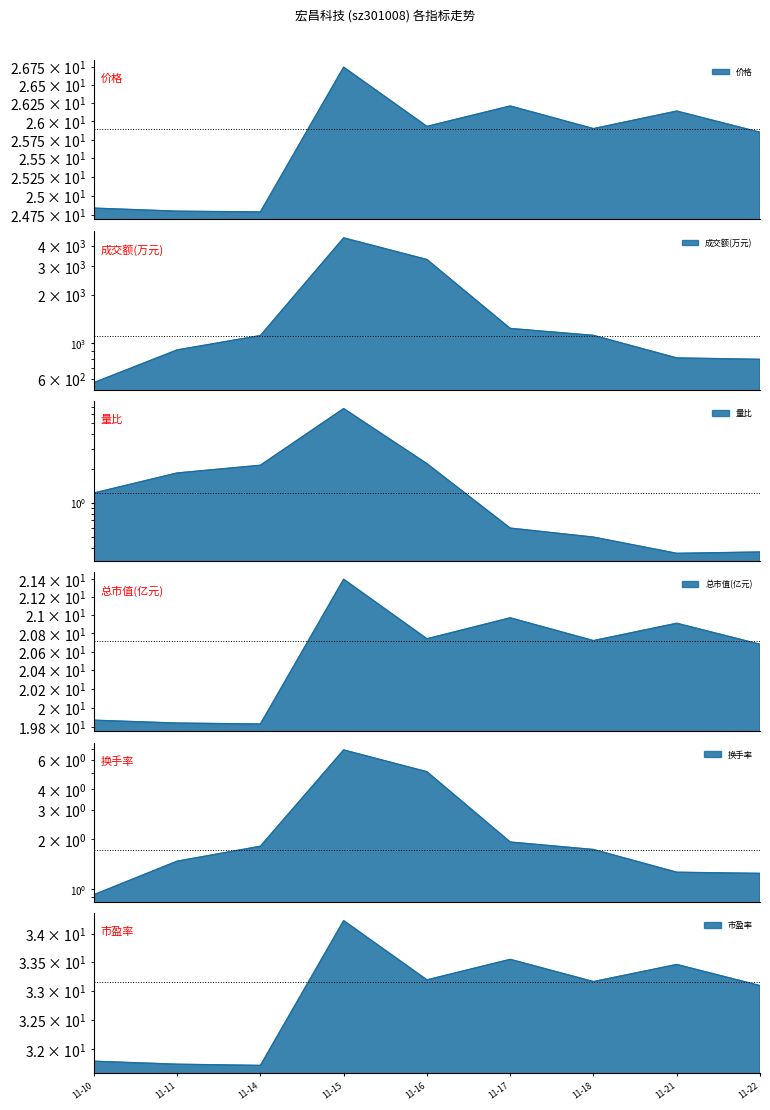

At 11-22, list the series in order from largest to smallest.

成交额(万元), 市盈率, 价格, 总市值(亿元), 换手率, 量比